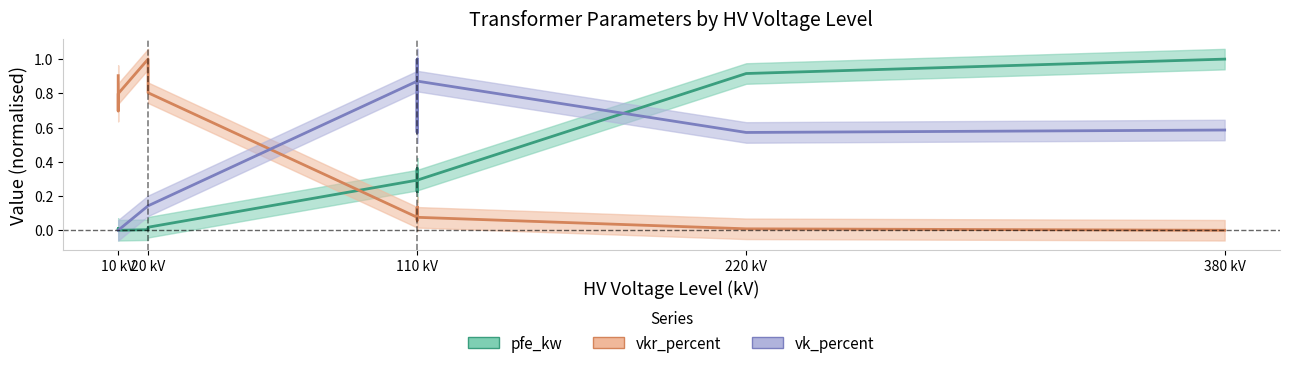

What is the sum of all vk_percent values?

6.5